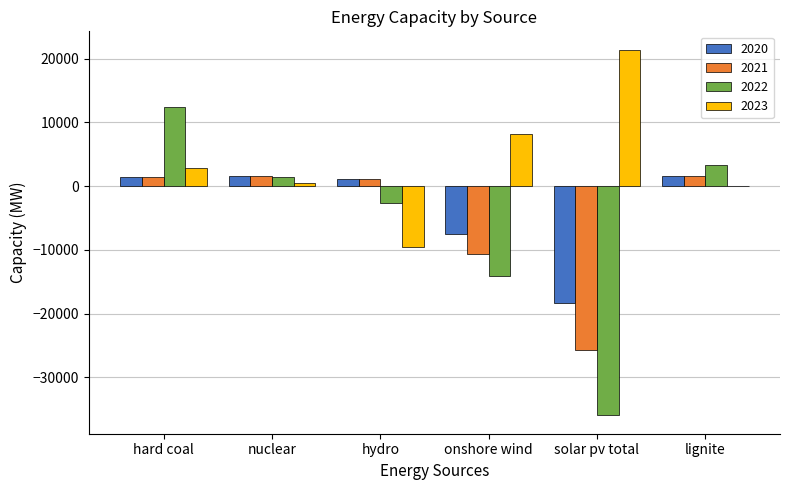

Which series has the widest spread of values?

2022